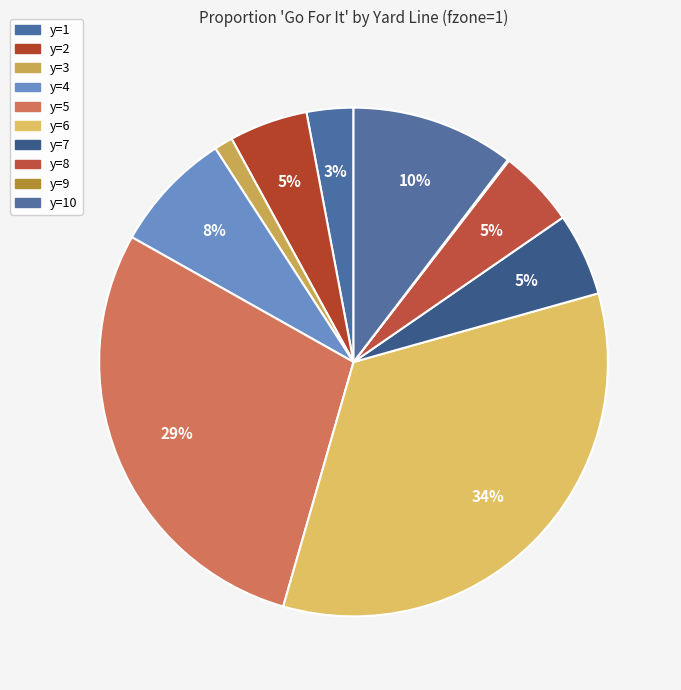

True or false: y=10 accounts for 2% of the total.

False